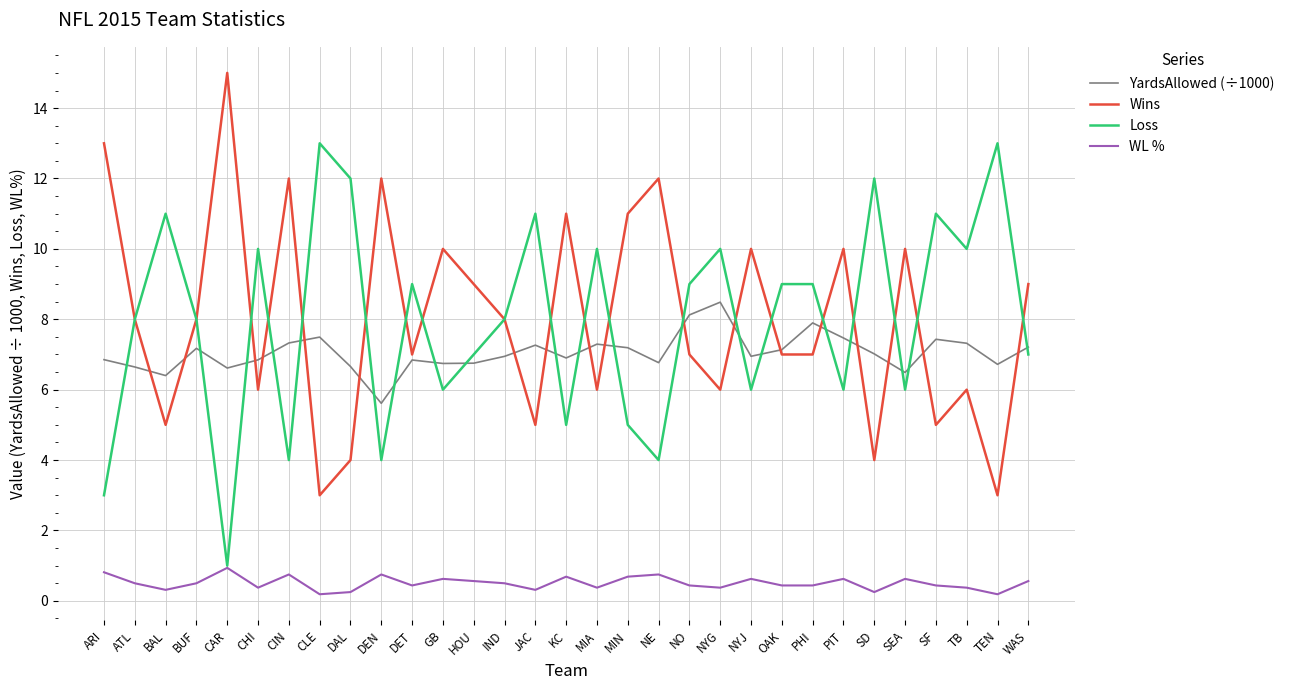

Count the number of data series in this chart.

4